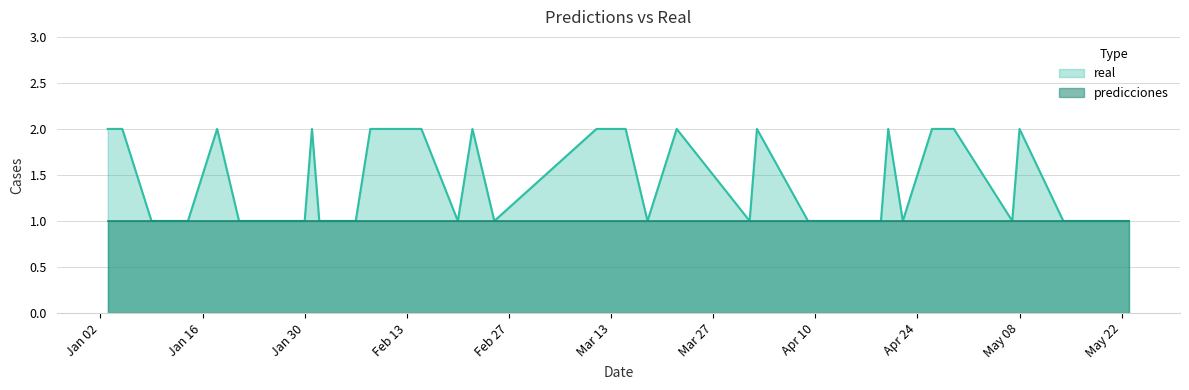

What is the sum of all values?

57